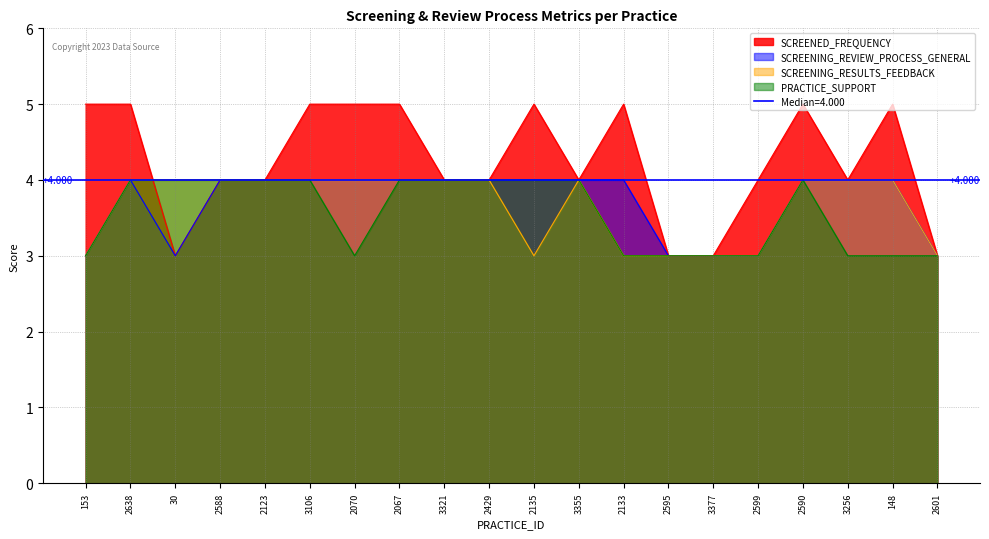

What is the greatest value displayed?

5